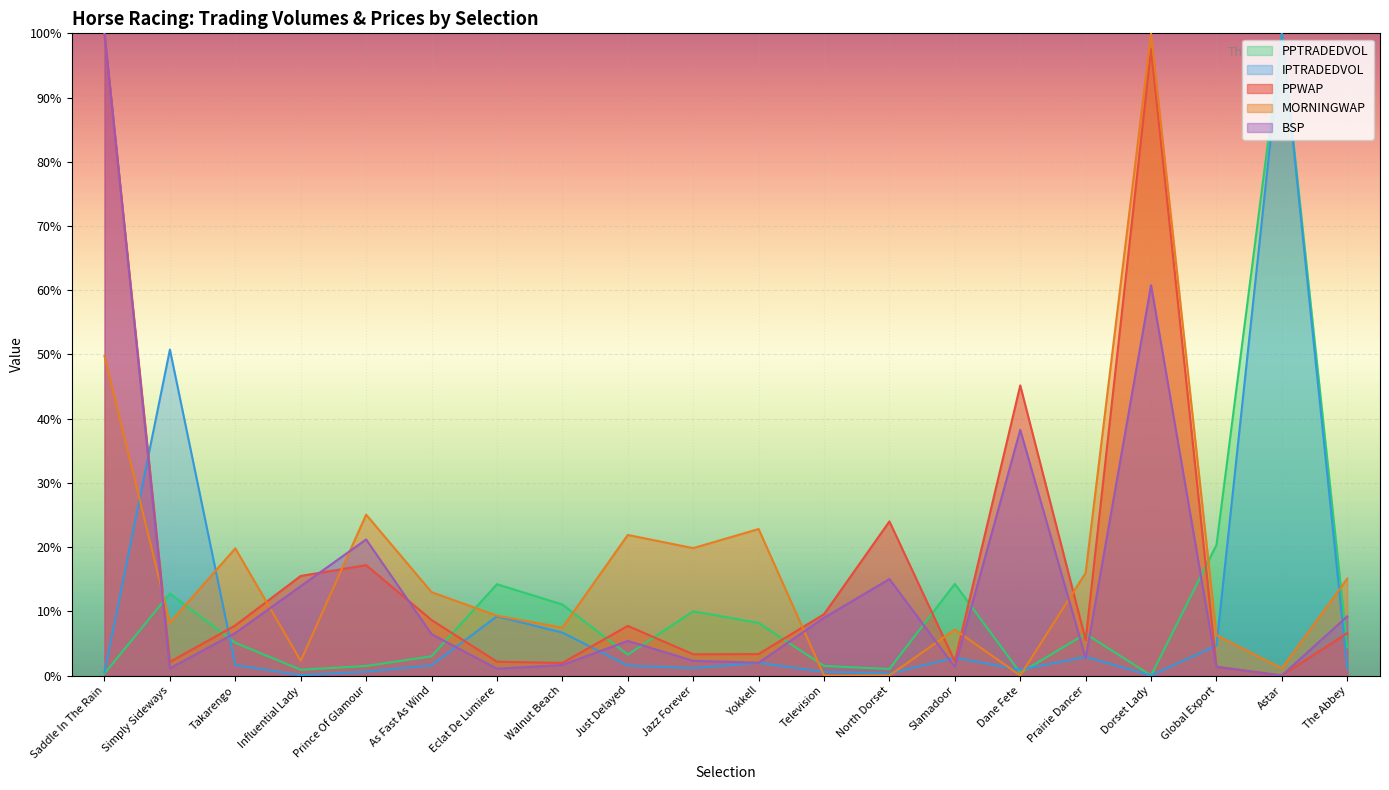

Is it true that PPWAP equals 0.7 at Simply Sideways?

False